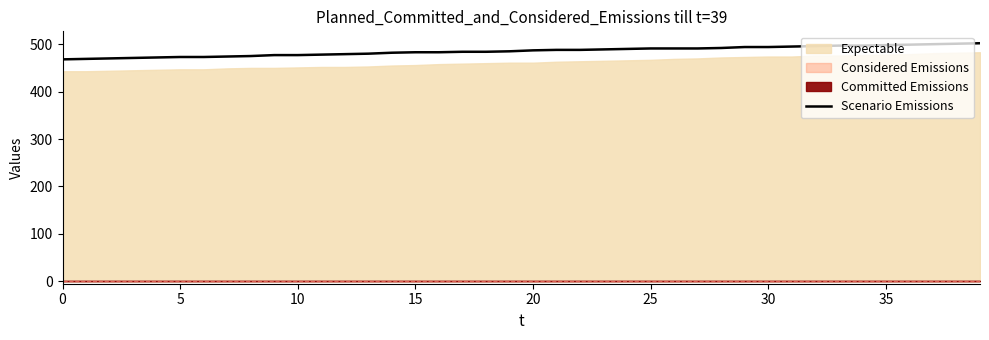

Between 0 and 18, which is larger?

18